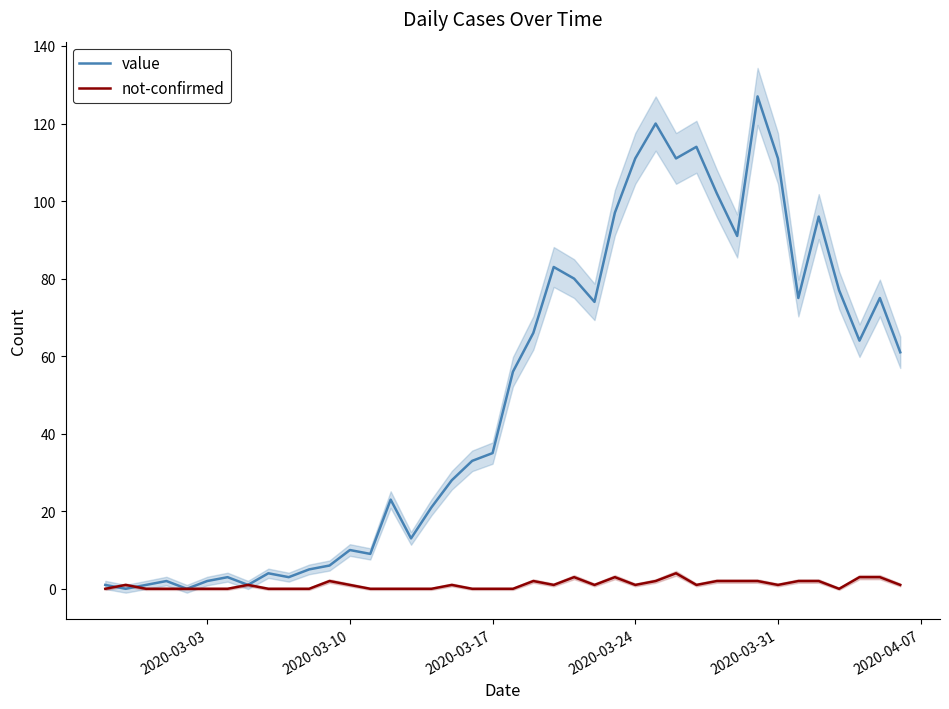

What is the highest value of the not-confirmed series?

4